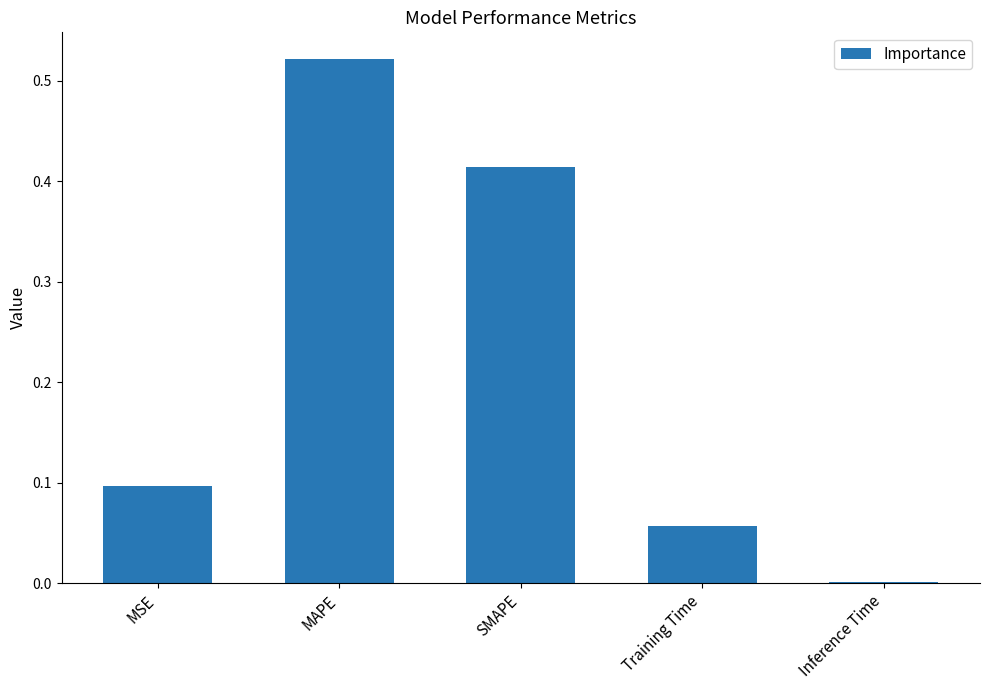

What is the sum of all values?

1.1